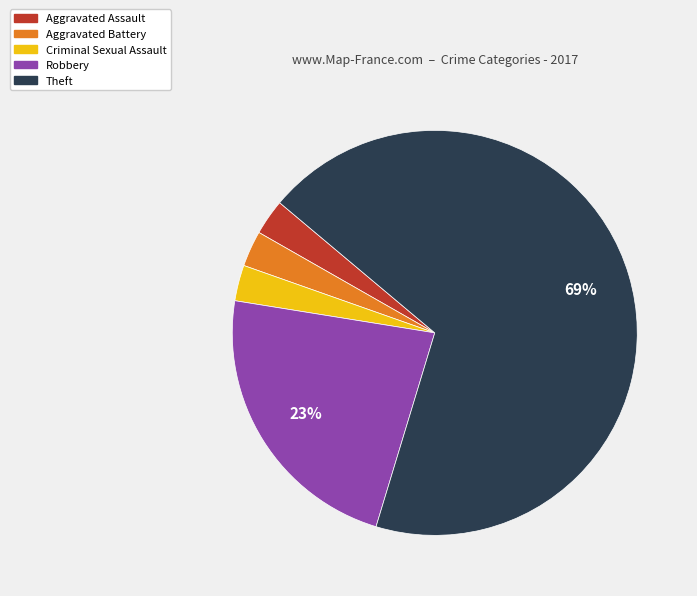

Is there any slice that represents more than half of the pie?

Yes